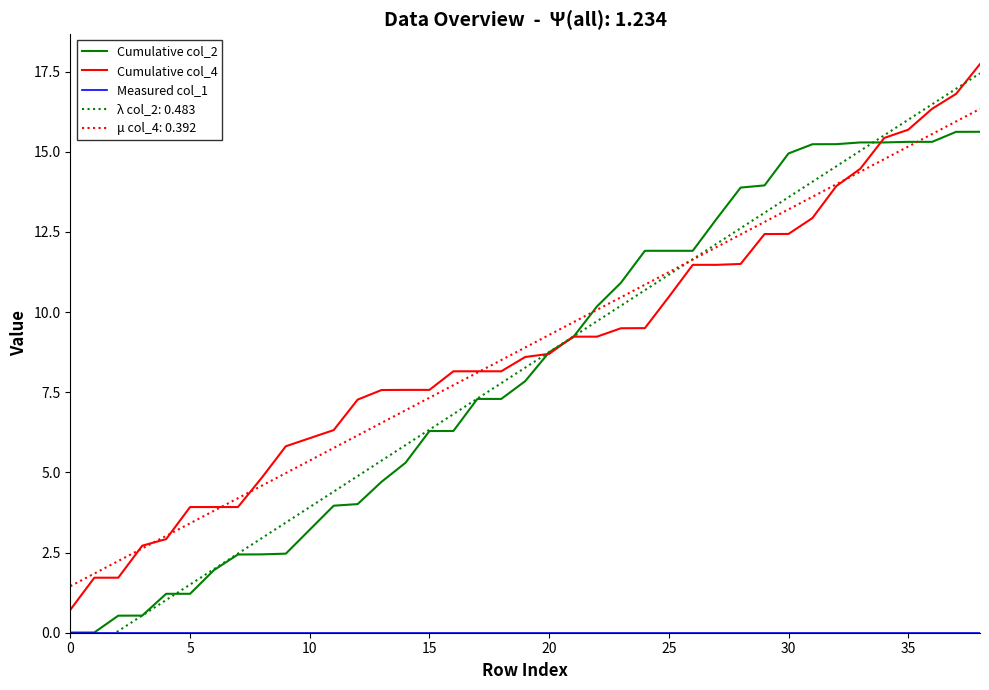

At 19, list the series in order from smallest to largest.

Measured col_1, Cumulative col_2, Cumulative col_4